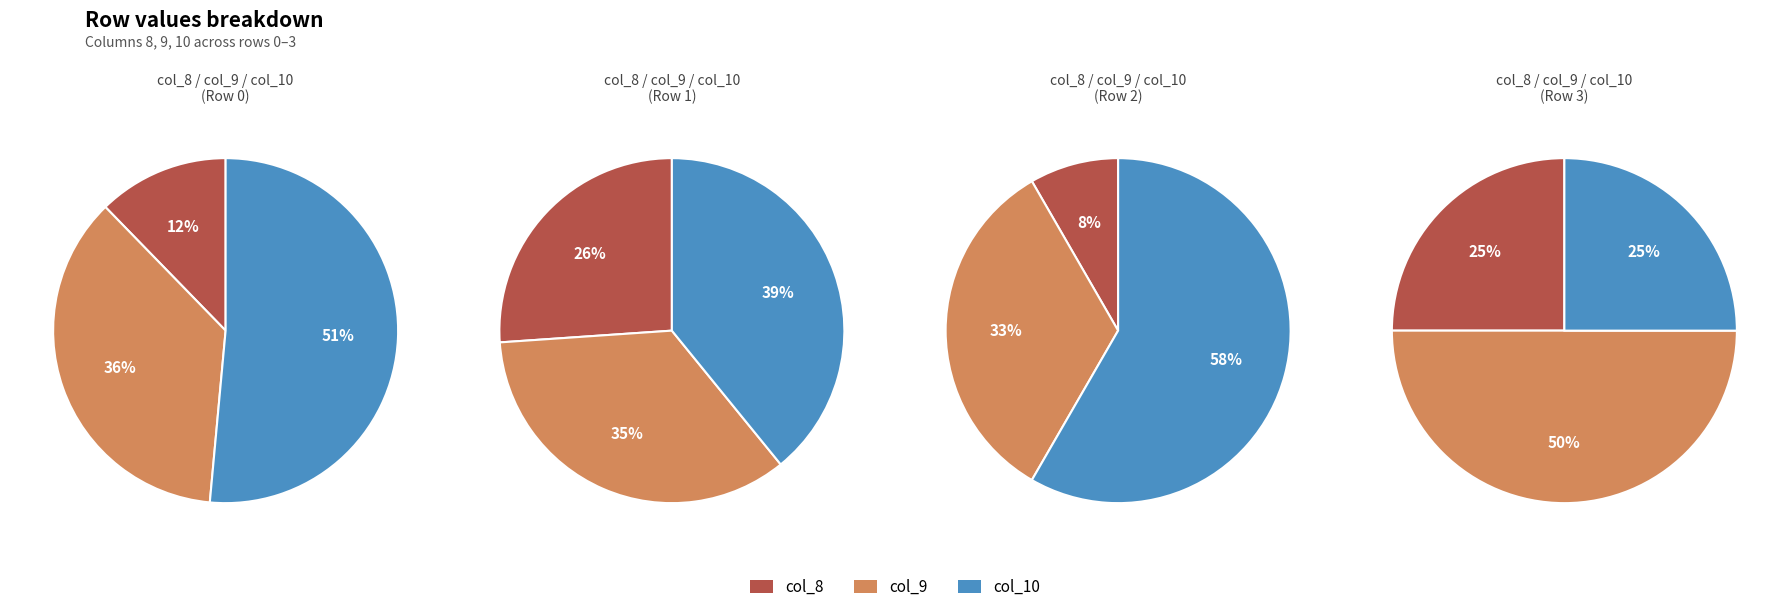

Between 0 and 2, which is larger?

2